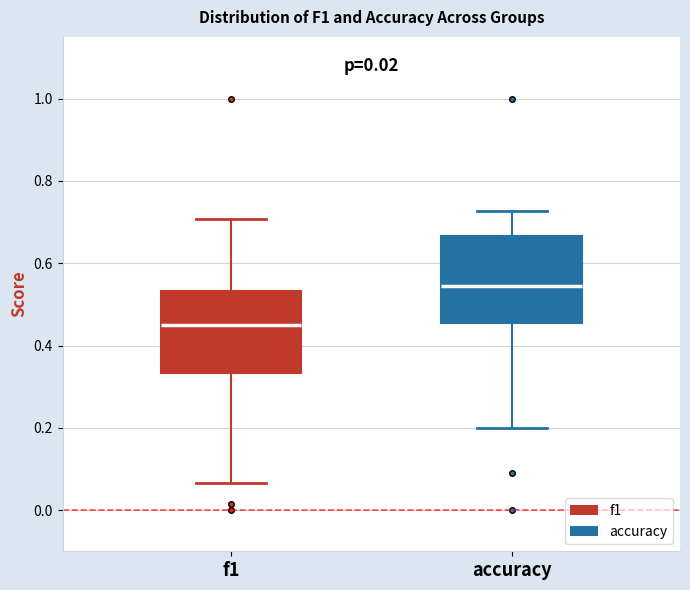

Reading left to right, transcribe this box plot: for each box, give where its median line is, the range the box spans, and where its two whiskers end, as read against the y-axis. The values are not printed on the chart, so give them approximately, as read against the axis.

f1: median 0.46, box 0.34 to 0.54, whiskers 0.06 to 0.70
accuracy: median 0.54, box 0.46 to 0.66, whiskers 0.20 to 0.72